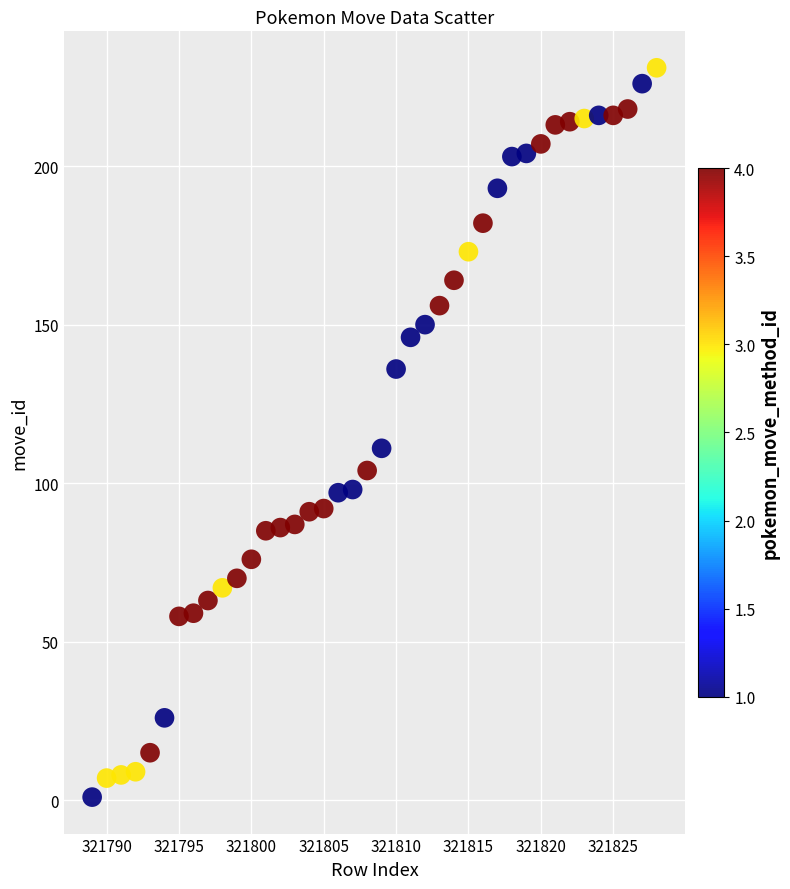

What Y value in the scatter plot is closest to 116?

111